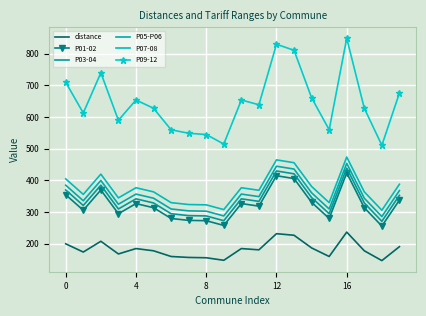

Reading left to right, transcribe all the data shown in this chart.

distance: 200	174	208	168	185	178	160	157	156	148	185	181	232	227	187	160	237	178	147	191
P01-02: 355	306	370	295	327	314	280	274	273	258	327	319	415	406	331	280	424	314	256	338
P03-04: 370	321	385	310	342	329	295	289	288	273	342	334	430	421	346	295	439	329	271	353
P05-P06: 385	336	400	325	357	344	310	304	303	288	357	349	445	436	361	310	454	344	286	368
P07-08: 405	356	420	345	377	364	330	324	323	308	377	369	465	456	381	330	474	364	306	388
P09-12: 710	613	740	590	654	628	560	549	545	515	654	639	830	811	661	560	849	628	511	676